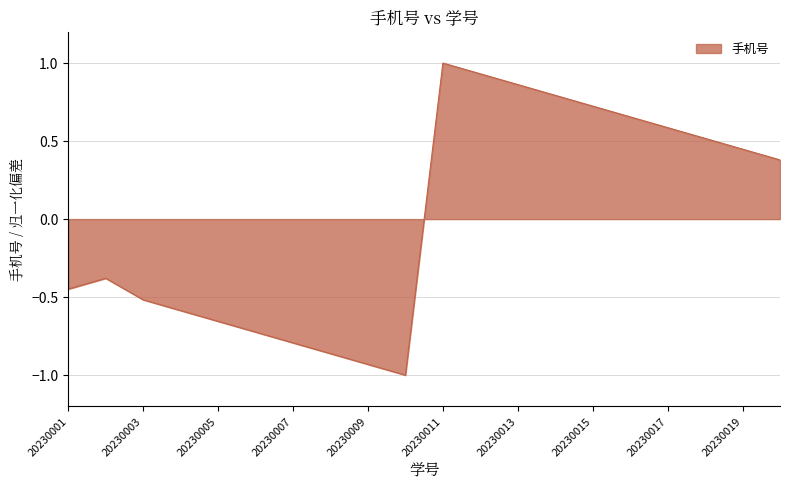

Which label corresponds to the smallest value in the chart?

20230010